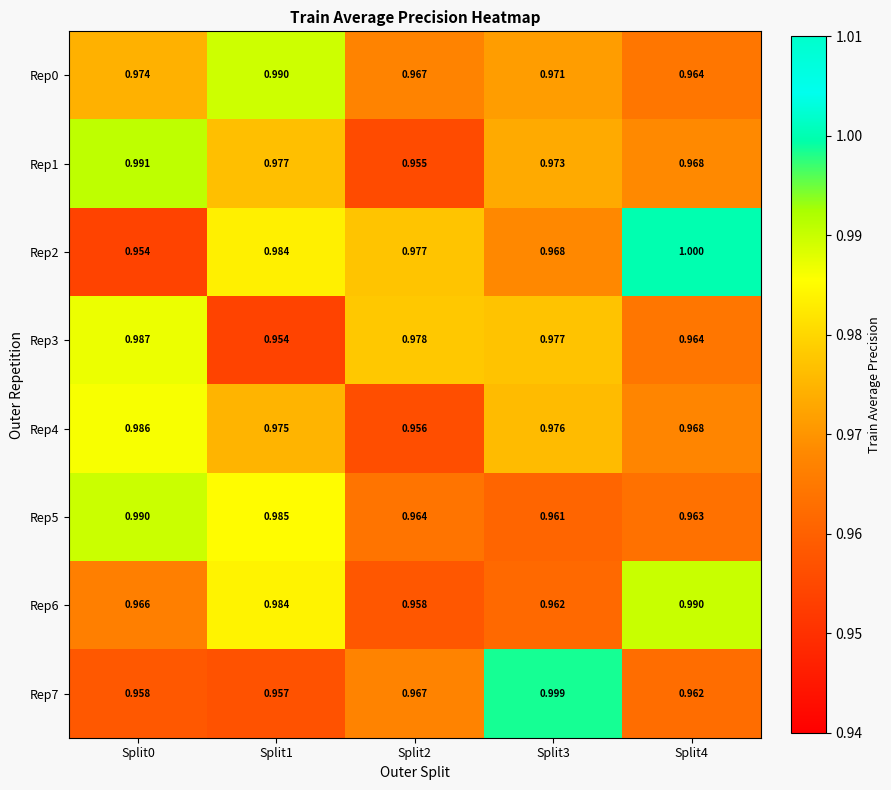

Is the value of Rep1 at Split3 greater than the value of Rep3 at Split3?

No